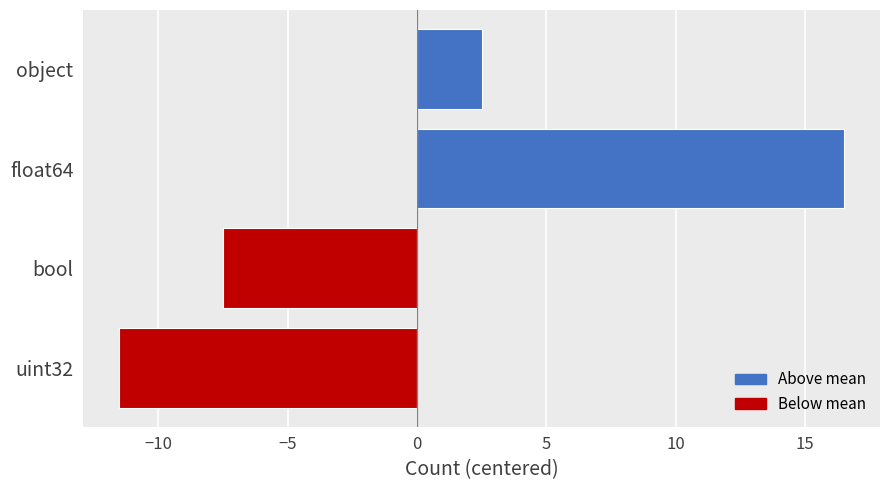

What is the change in value from object to bool?

-10.0